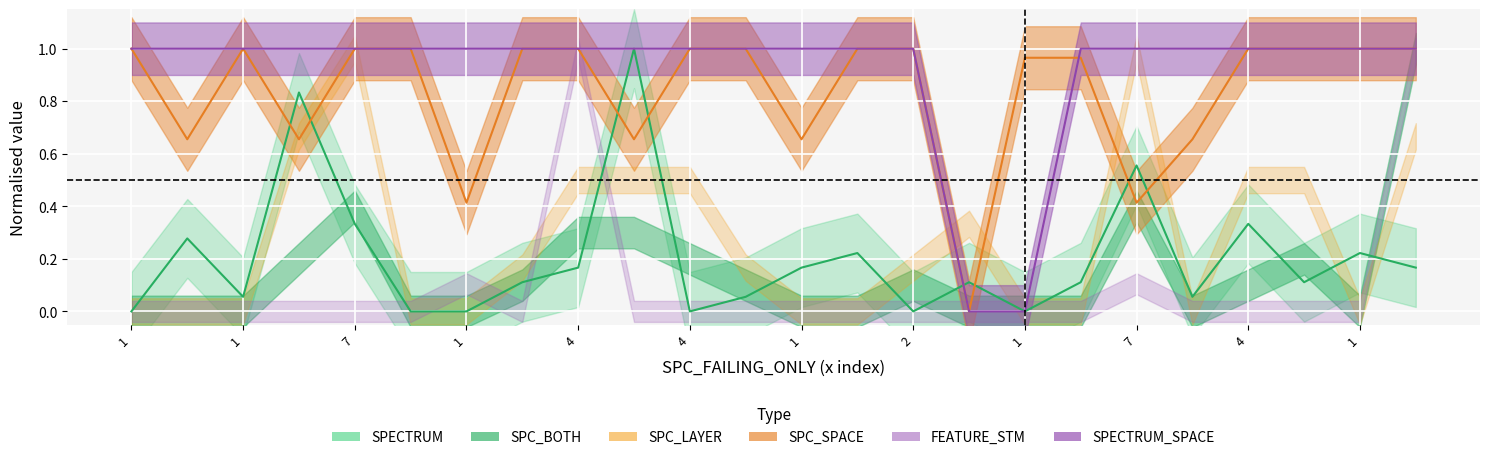

What is the label of the 23rd point from the right?

1